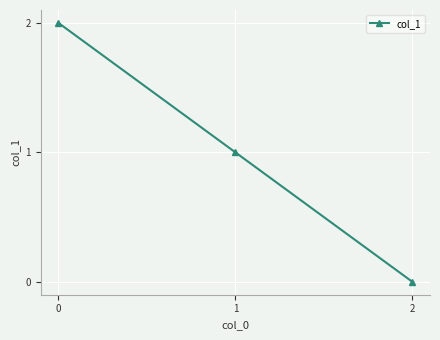

What is the greatest value displayed?

2